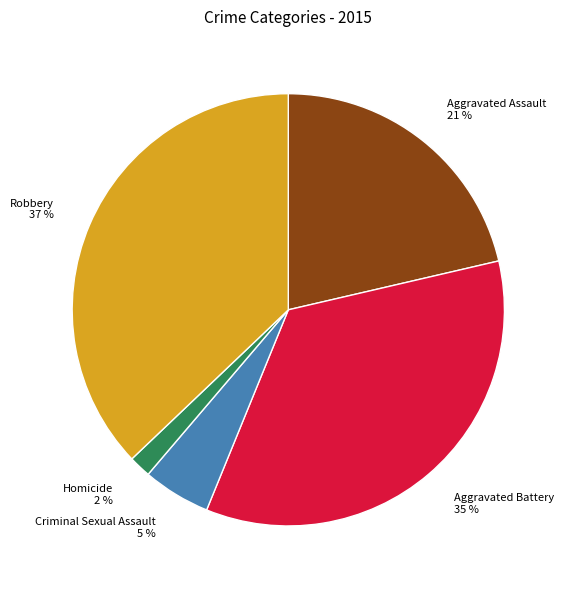

Rank the categories by value from highest to lowest.

Robbery, Aggravated Battery, Aggravated Assault, Criminal Sexual Assault, Homicide